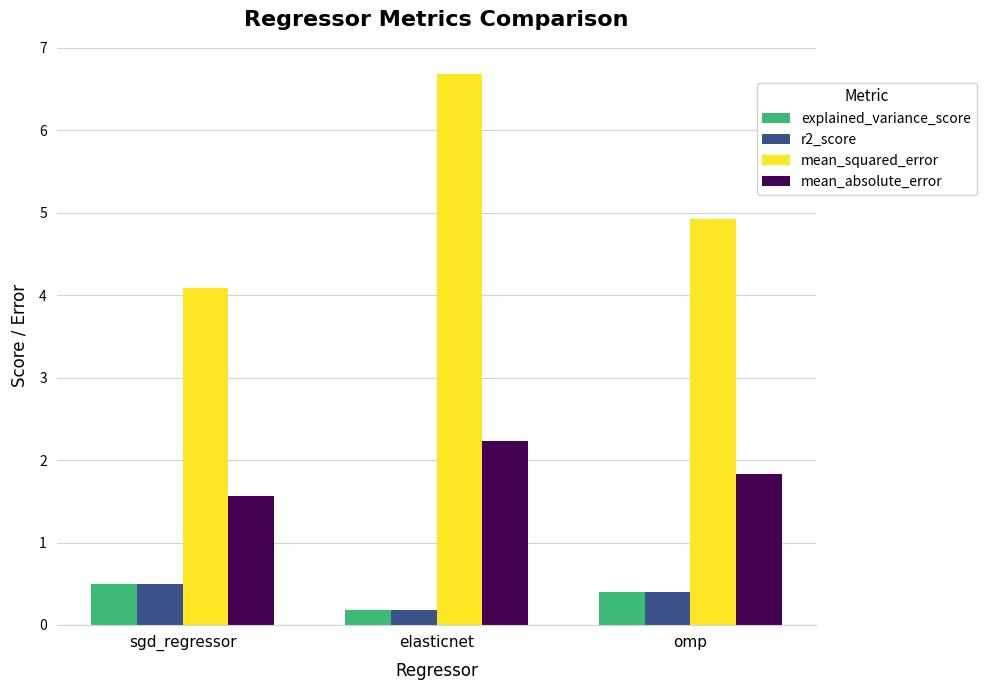

What is the difference between the maximum and minimum values in the r2_score series?

0.3